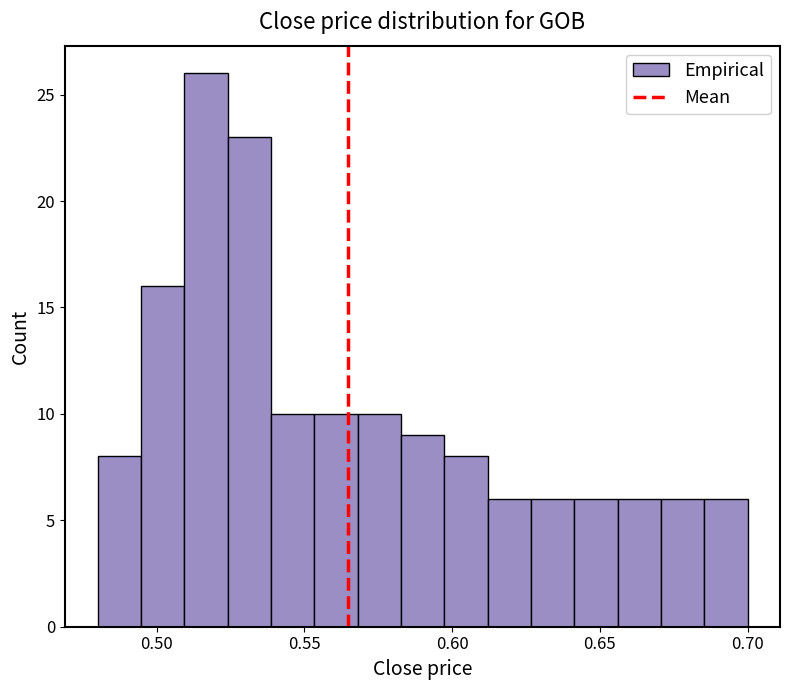

Read against the x-axis, roughly where is the centre of the tallest bar?

0.515